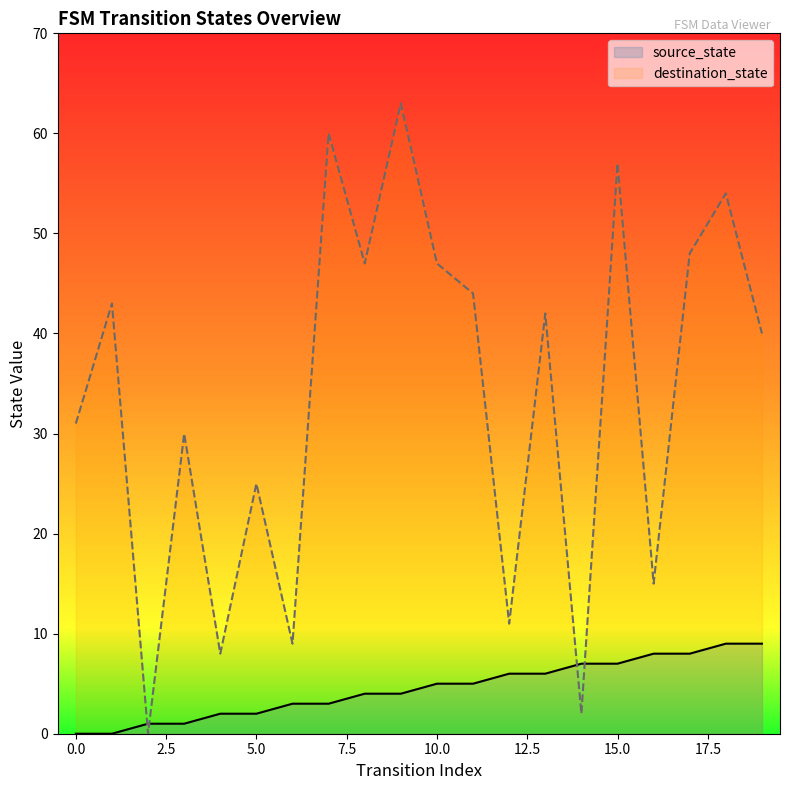

In destination_state, how many points are lower than both neighbors (excluding endpoints)?

7